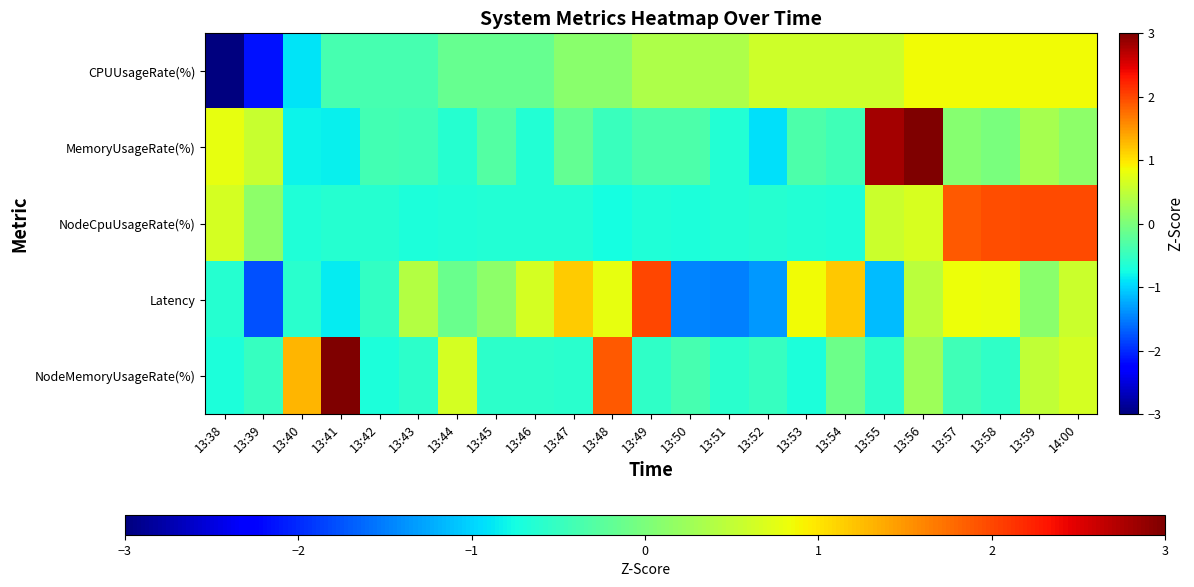

Reading left to right, list all the values displayed in this chart.

CPUUsageRate(%): 13:38=-3.4	13:39=-2.1	13:40=-0.9	13:41=-0.4	13:42=-0.4	13:43=-0.4	13:44=-0.1	13:45=-0.1	13:46=-0.1	13:47=0.1	13:48=0.1	13:49=0.4	13:50=0.4	13:51=0.4	13:52=0.6	13:53=0.6	13:54=0.6	13:55=0.6	13:56=0.9	13:57=0.9	13:58=0.9	13:59=0.9	14:00=0.9
MemoryUsageRate(%): 13:38=0.8	13:39=0.6	13:40=-0.8	13:41=-0.8	13:42=-0.4	13:43=-0.4	13:44=-0.6	13:45=-0.3	13:46=-0.6	13:47=-0.2	13:48=-0.5	13:49=-0.3	13:50=-0.3	13:51=-0.6	13:52=-0.9	13:53=-0.3	13:54=-0.4	13:55=2.8	13:56=3.1	13:57=0.1	13:58=-0.0	13:59=0.3	14:00=0.1
NodeCpuUsageRate(%): 13:38=0.7	13:39=0.1	13:40=-0.7	13:41=-0.6	13:42=-0.6	13:43=-0.7	13:44=-0.7	13:45=-0.7	13:46=-0.7	13:47=-0.6	13:48=-0.7	13:49=-0.7	13:50=-0.7	13:51=-0.7	13:52=-0.6	13:53=-0.6	13:54=-0.7	13:55=0.6	13:56=0.7	13:57=1.9	13:58=2.0	13:59=2.0	14:00=2.0
Latency: 13:38=-0.6	13:39=-1.8	13:40=-0.6	13:41=-0.9	13:42=-0.5	13:43=0.4	13:44=-0.1	13:45=0.1	13:46=0.7	13:47=1.2	13:48=0.8	13:49=2.0	13:50=-1.5	13:51=-1.5	13:52=-1.3	13:53=0.8	13:54=1.2	13:55=-1.1	13:56=0.4	13:57=0.8	13:58=0.8	13:59=0.1	14:00=0.6
NodeMemoryUsageRate(%): 13:38=-0.7	13:39=-0.5	13:40=1.3	13:41=3.4	13:42=-0.7	13:43=-0.6	13:44=0.6	13:45=-0.6	13:46=-0.6	13:47=-0.6	13:48=1.9	13:49=-0.6	13:50=-0.4	13:51=-0.6	13:52=-0.5	13:53=-0.7	13:54=-0.1	13:55=-0.6	13:56=0.2	13:57=-0.4	13:58=-0.6	13:59=0.5	14:00=0.6